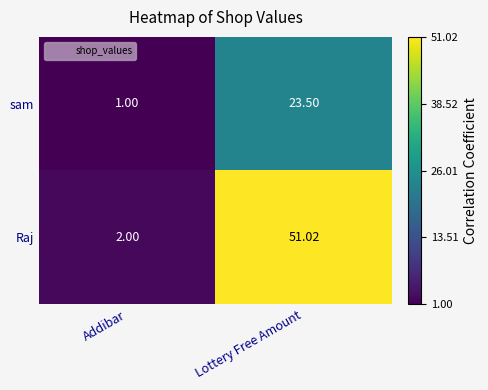

Where does the sam series first go above 23?

Lottery Free Amount